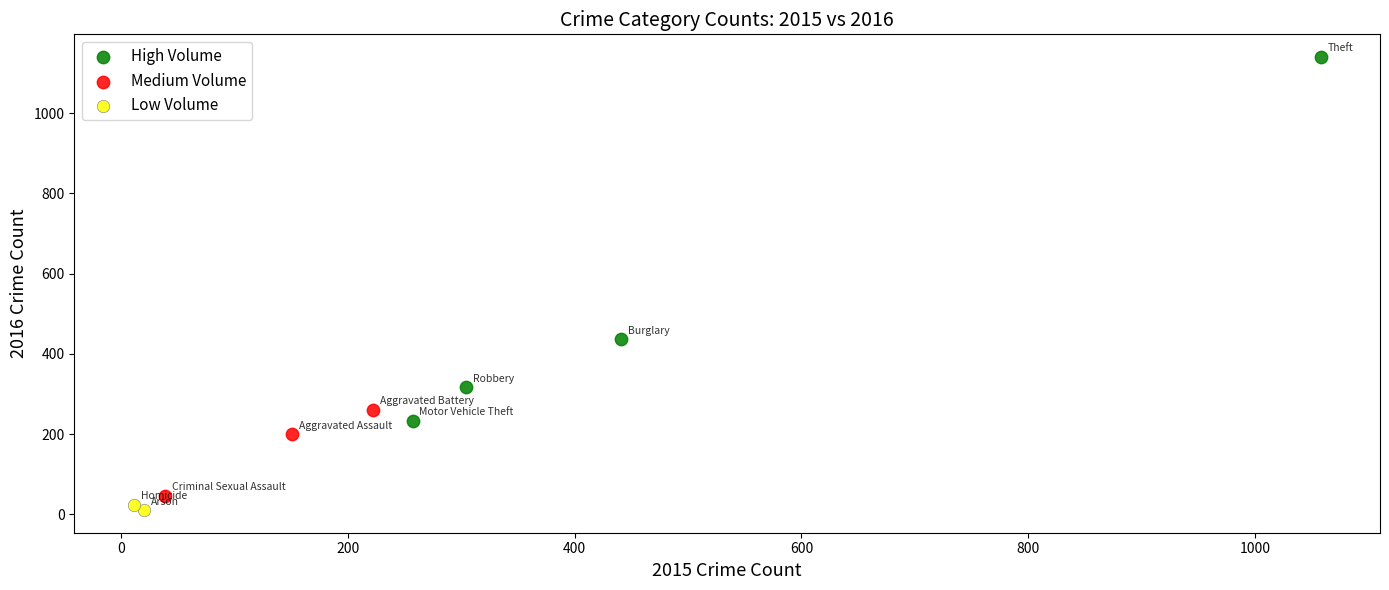

What are all the series names shown in the legend?

High Volume, Medium Volume, Low Volume